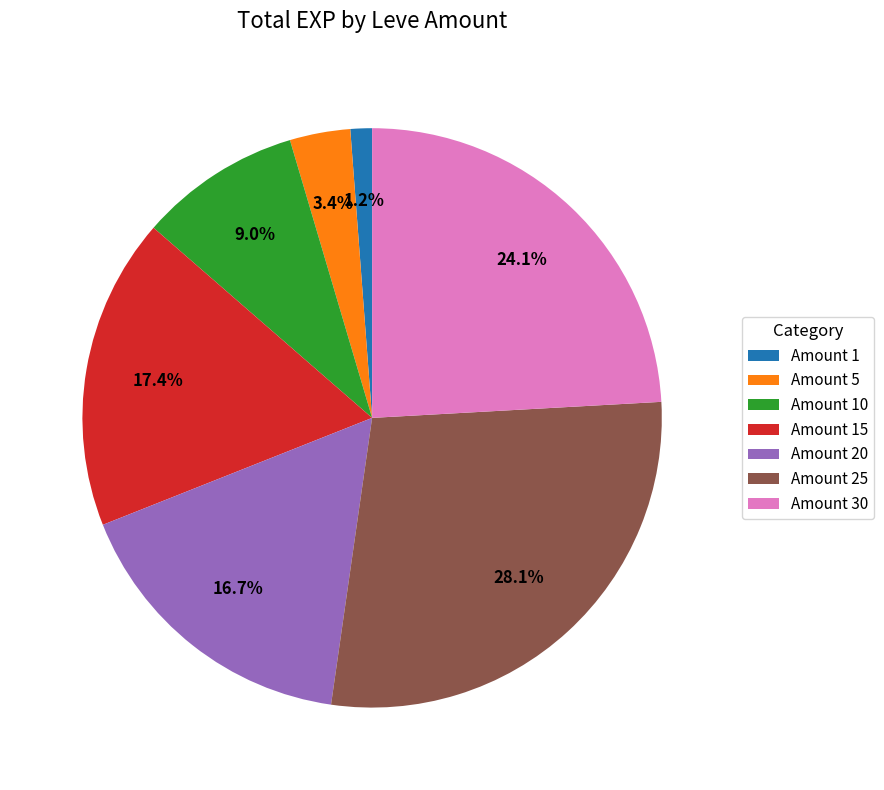

What is the largest slice in the pie chart?

Amount 25